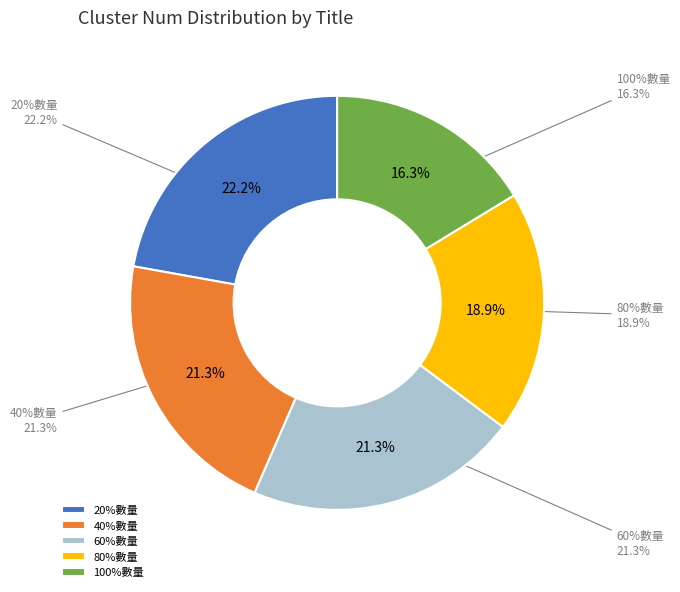

To the nearest percent, what is the combined percentage of 20%數量 and 80%數量?

41%